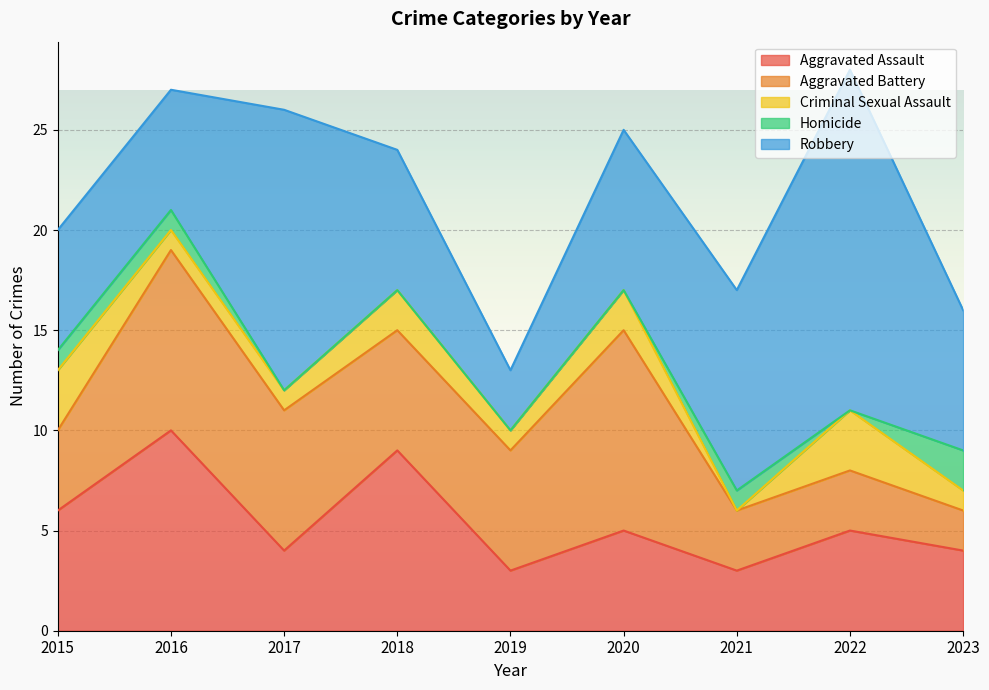

True or false: Aggravated Battery and Homicide cross at least once.

False